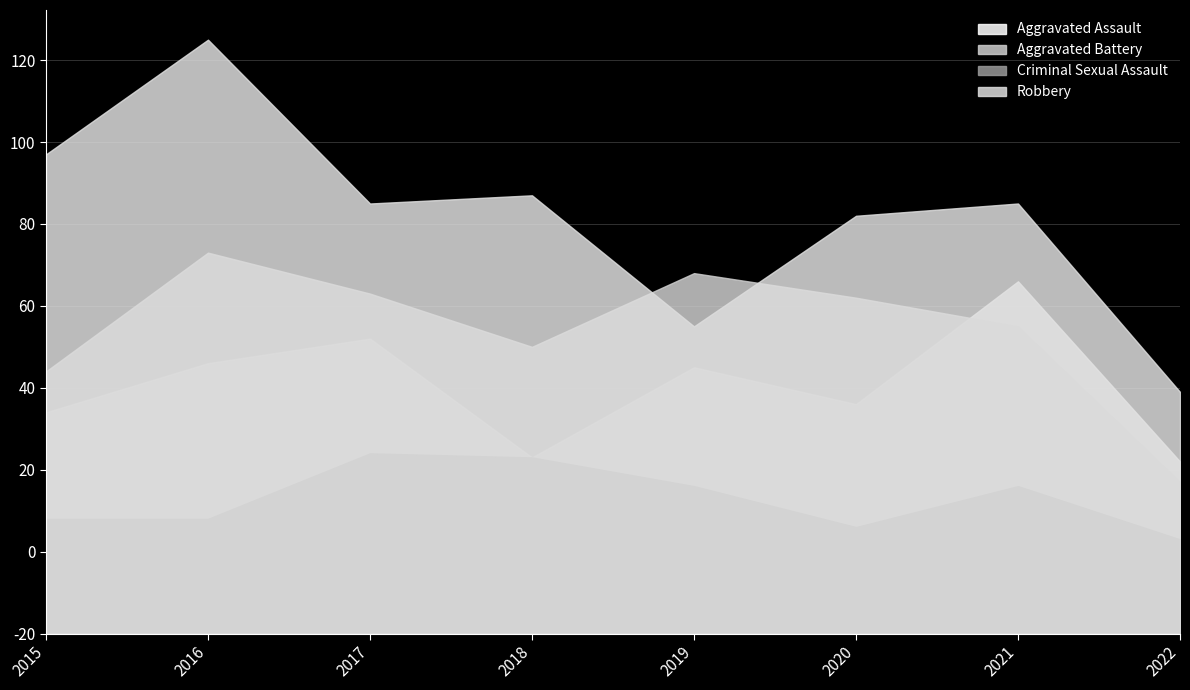

What is the difference between the second highest and second lowest values in the Aggravated Assault series?

29